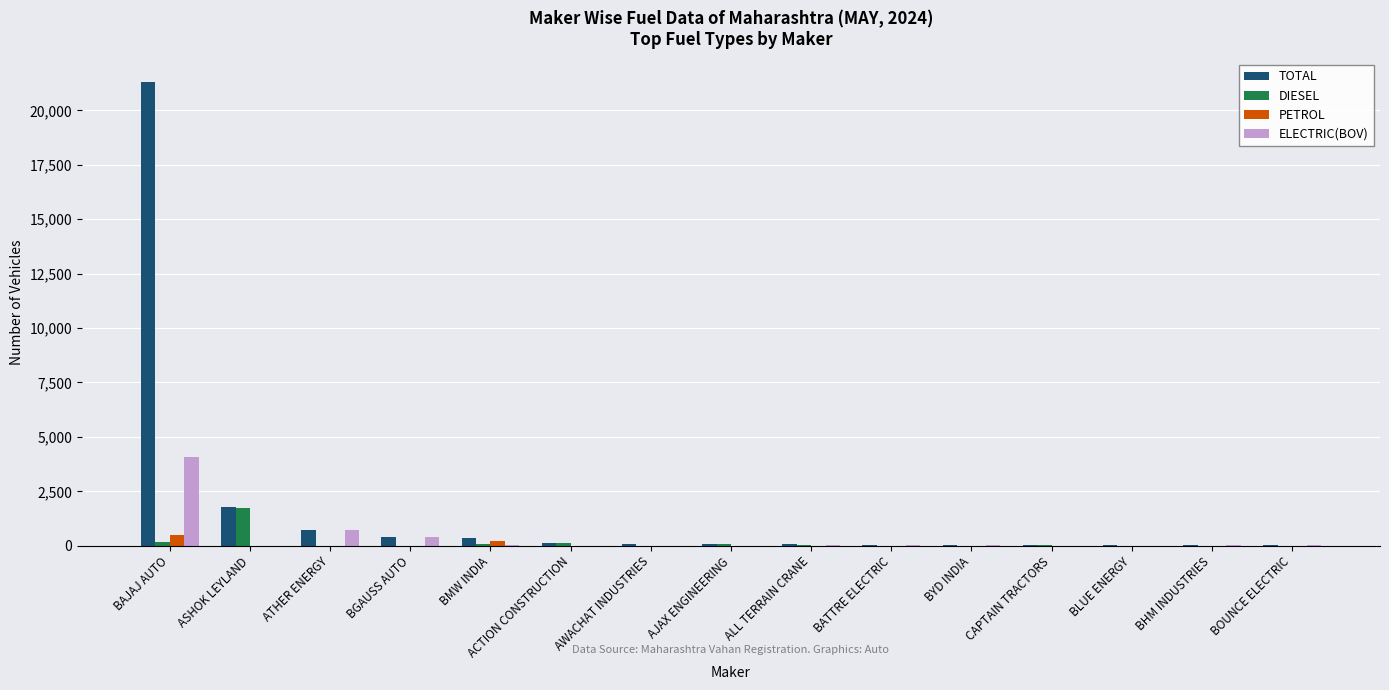

What are all the series names shown in the legend?

TOTAL, DIESEL, PETROL, ELECTRIC(BOV)